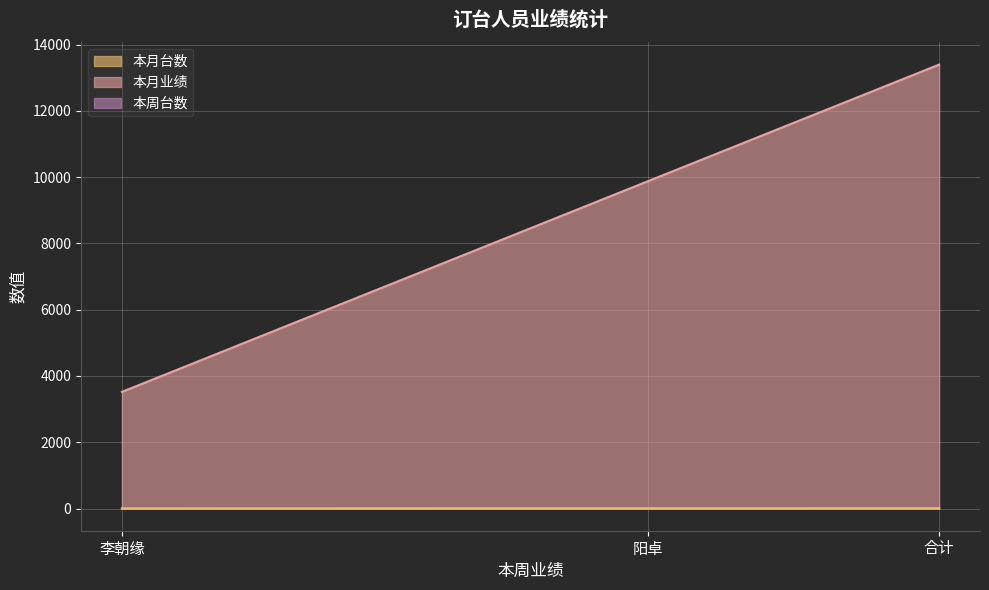

What is the difference between the 本月业绩 values at 合计 and 李朝缘?

9878